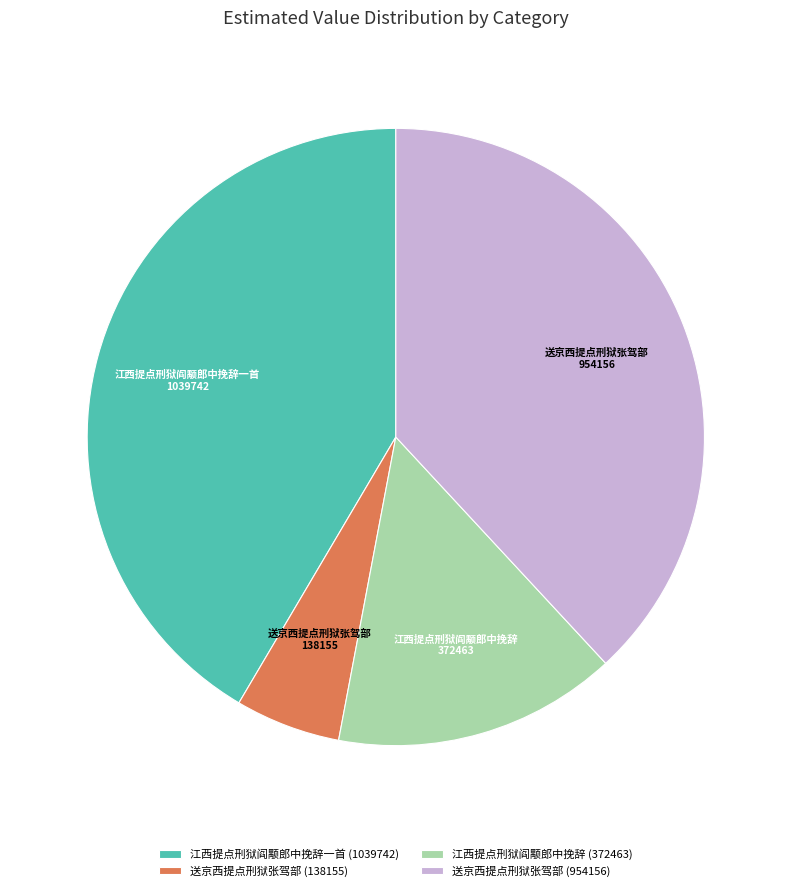

Which category has the biggest portion of the pie?

江西提点刑狱阎颙郎中挽辞一首 (1039742)